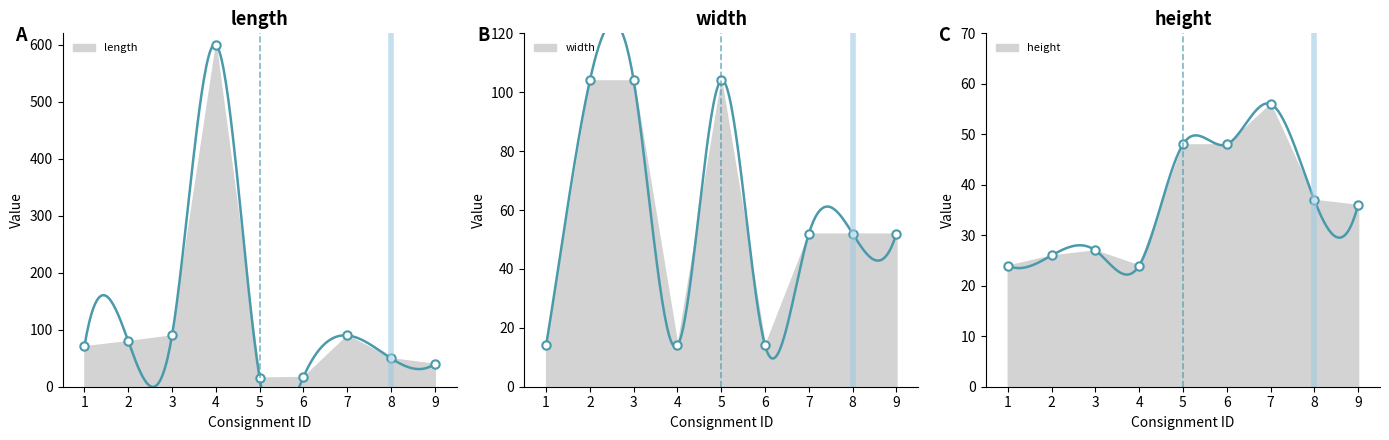

Reading left to right, what are all the values shown in this chart?

length: 1=71	2=80	3=90	4=600	5=16	6=17	7=90	8=50	9=40
width: 1=14	2=104	3=104	4=14	5=104	6=14	7=52	8=52	9=52
height: 1=24	2=26	3=27	4=24	5=48	6=48	7=56	8=37	9=36